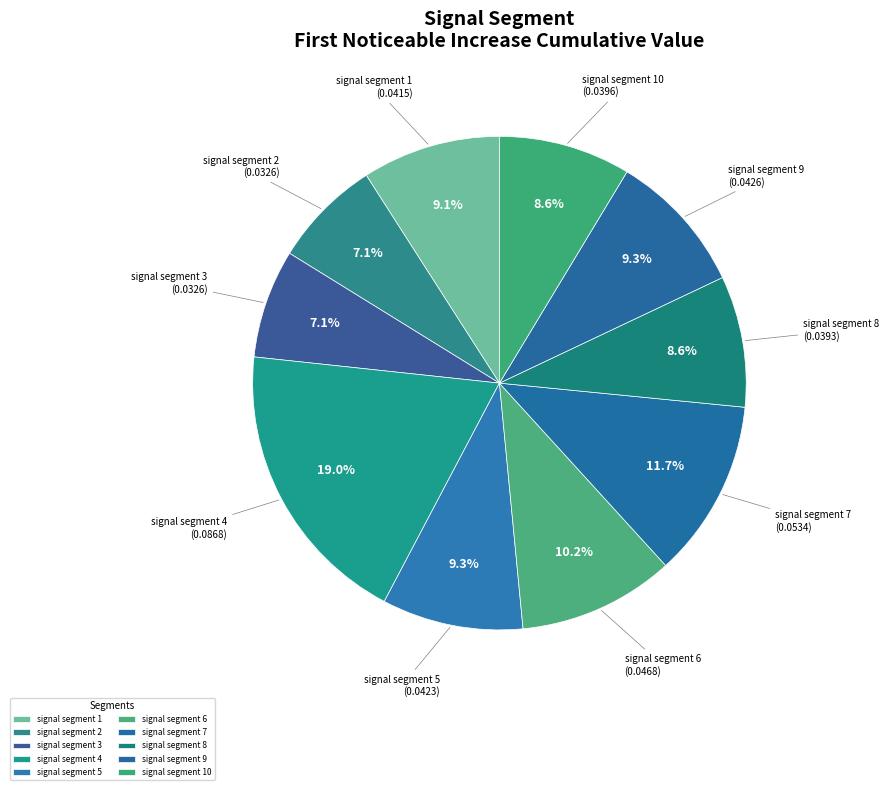

Which has a higher value, signal segment 8 or signal segment 2?

signal segment 8